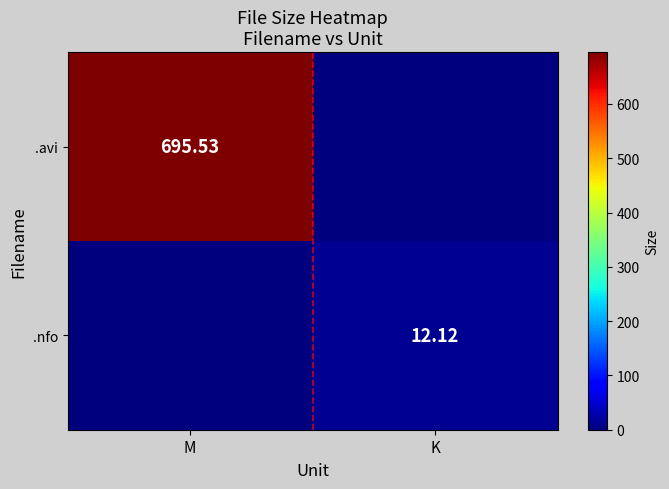

Is the value of .nfo at K greater than the value of .avi at M?

No